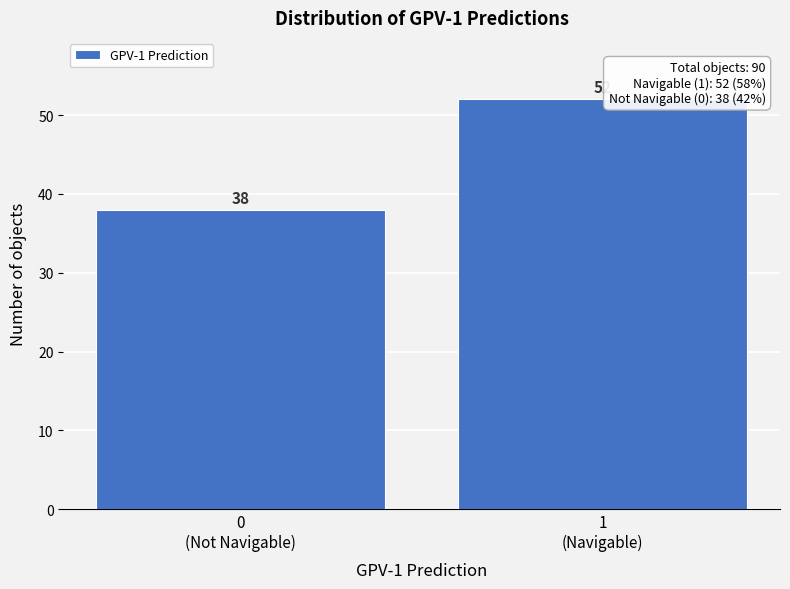

Reading left to right, what are all the values shown in this chart?

38	52